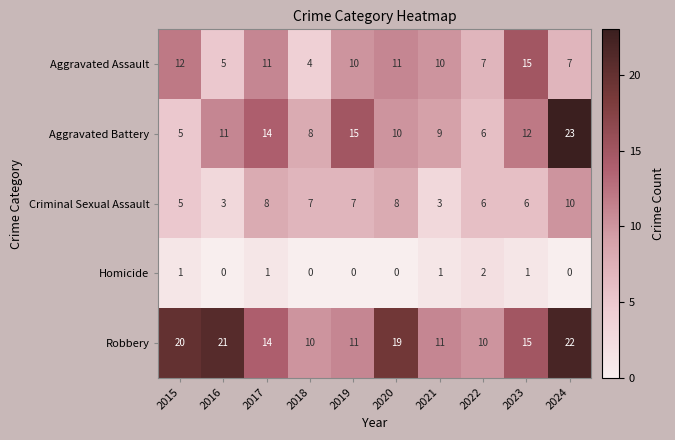

At which category does the chart reach its peak across all series?

2024